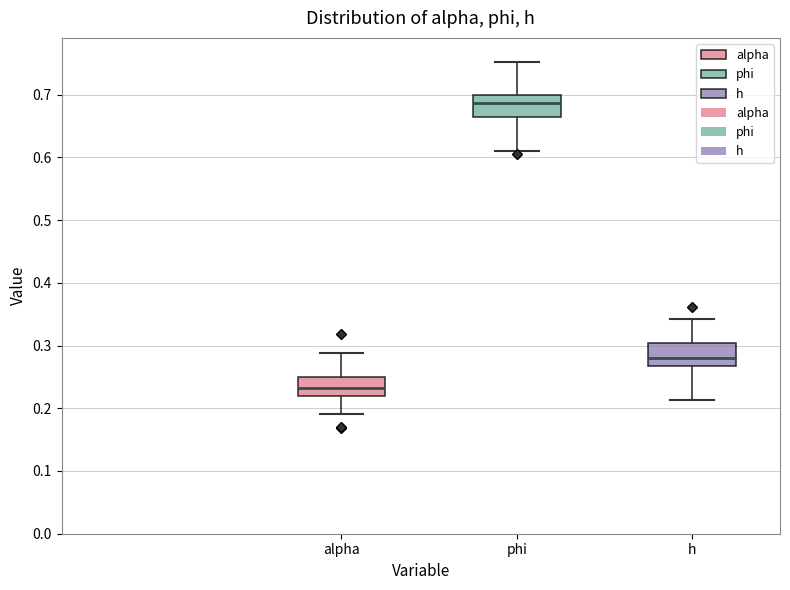

Reading left to right, transcribe this box plot: for each box, give where its median line is, the range the box spans, and where its two whiskers end, as read against the y-axis. The values are not printed on the chart, so give them approximately, as read against the axis.

alpha: median 0.23, box 0.22 to 0.25, whiskers 0.19 to 0.29
phi: median 0.69, box 0.66 to 0.70, whiskers 0.61 to 0.75
h: median 0.28, box 0.27 to 0.30, whiskers 0.21 to 0.34